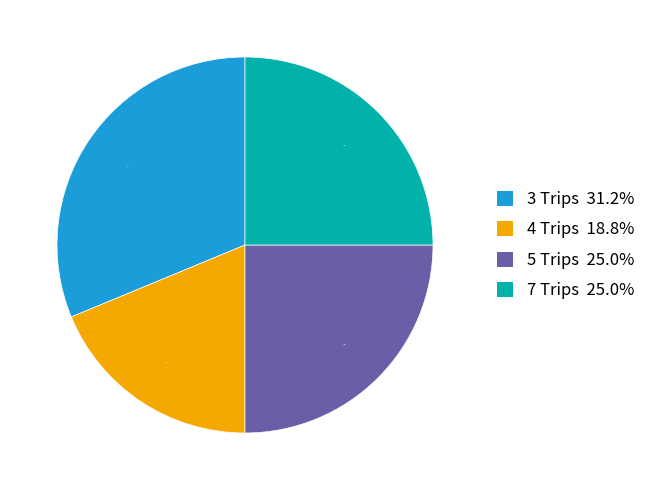

Does any single category account for the majority?

No